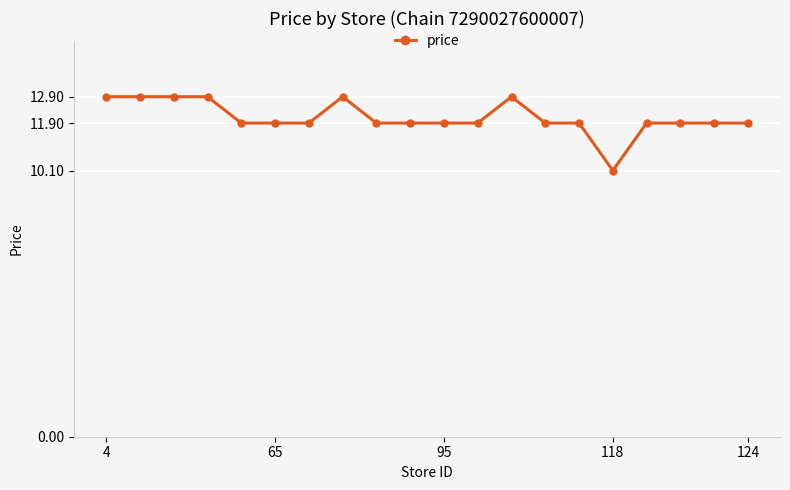

Reading left to right, list all the values displayed in this chart.

12.9	12.9	12.9	12.9	11.9	11.9	11.9	12.9	11.9	11.9	11.9	11.9	12.9	11.9	11.9	10.1	11.9	11.9	11.9	11.9